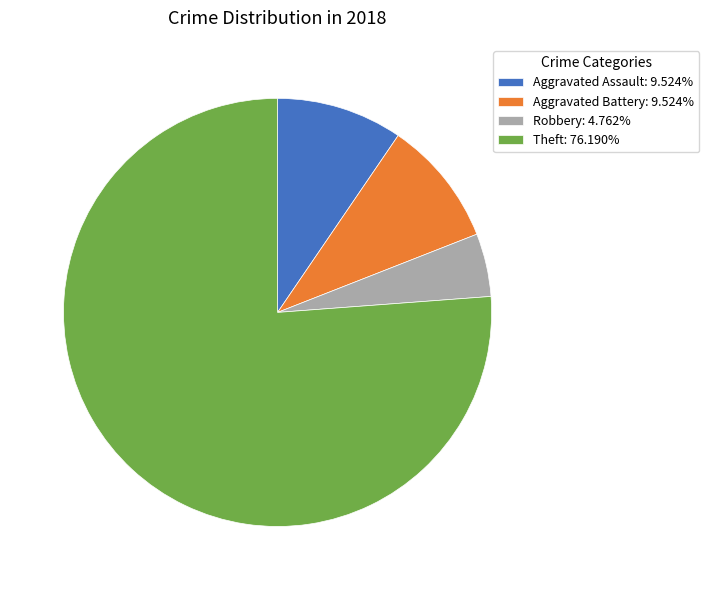

Does Theft: 76.190% account for over 50% of the chart?

Yes